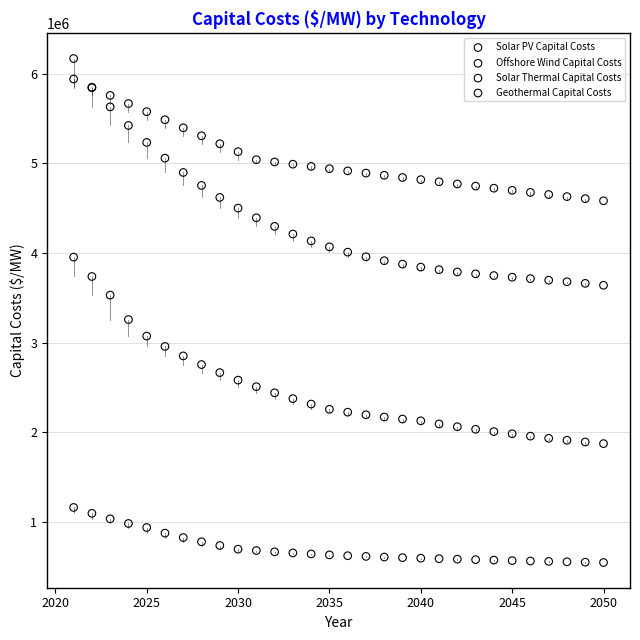

Which series reaches the maximum Y coordinate?

Solar Thermal Capital Costs